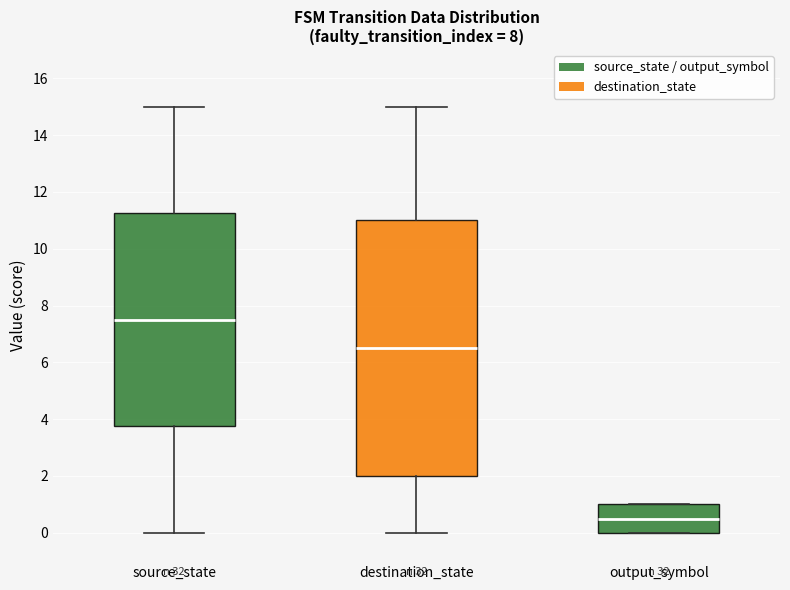

Where is the upper edge of the box for output_symbol on the y-axis? The values are not printed on the chart, so give them approximately, as read against the axis.

1.0